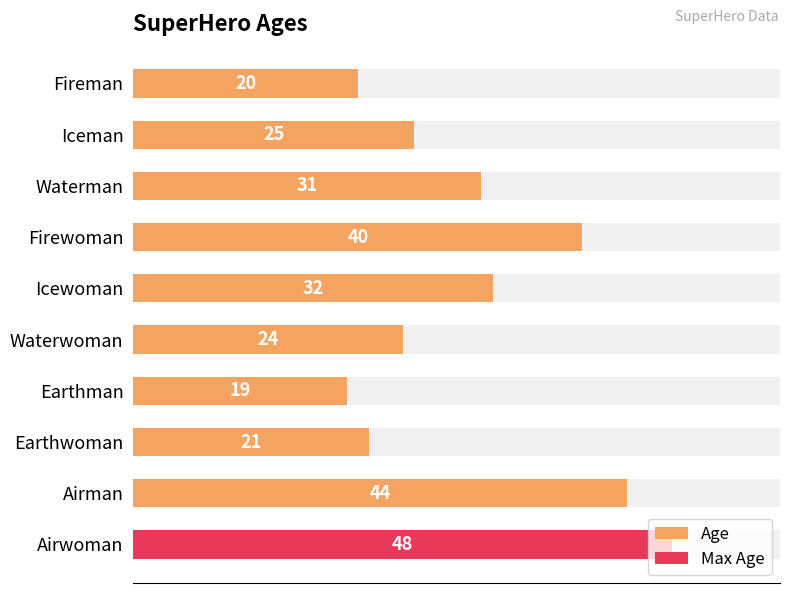

What is the difference between the maximum and minimum values?

29